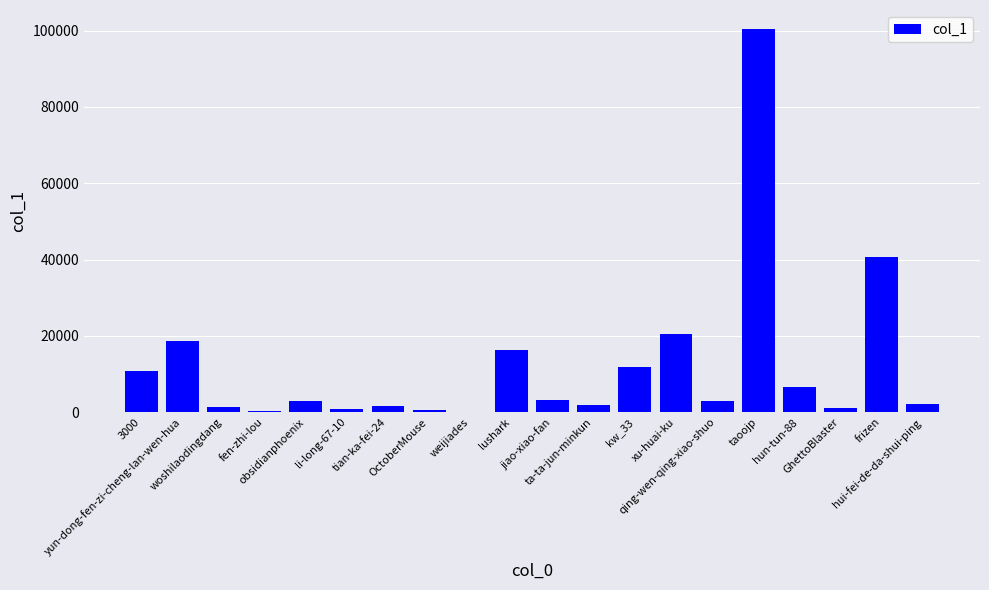

What is the sum of all values?

244450